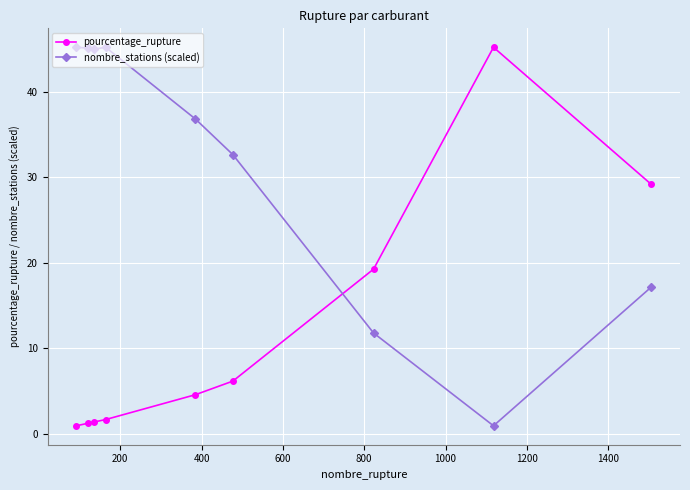

Rank the series by their average value, from highest to lowest.

nombre_stations (scaled), pourcentage_rupture